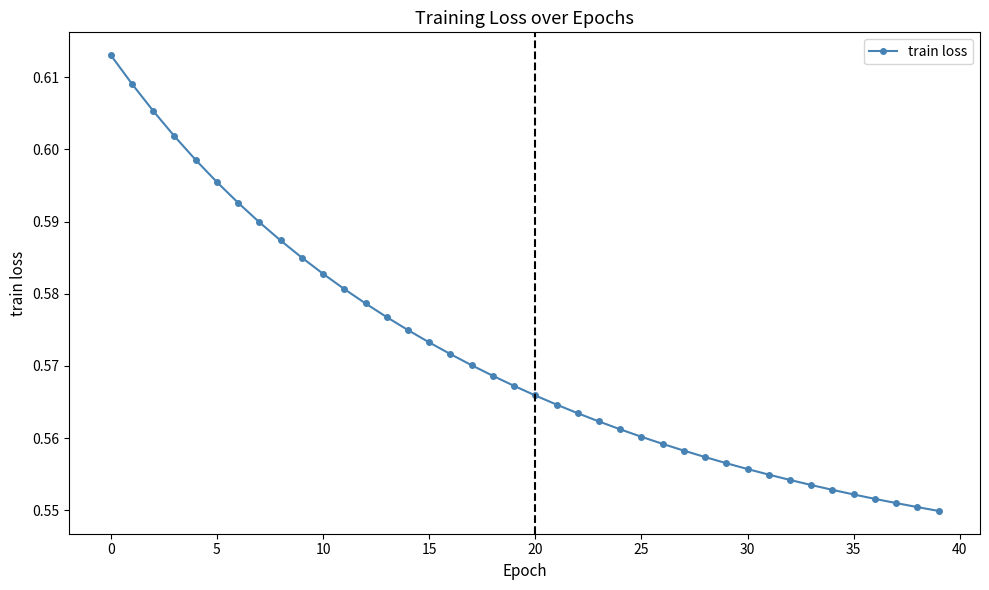

Count the values in the range 0 to 1.

40